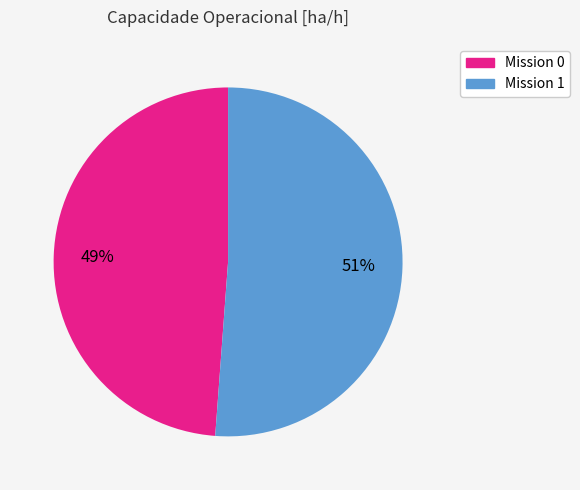

To the nearest percent, what is the difference between the largest and smallest slice percentages?

2%